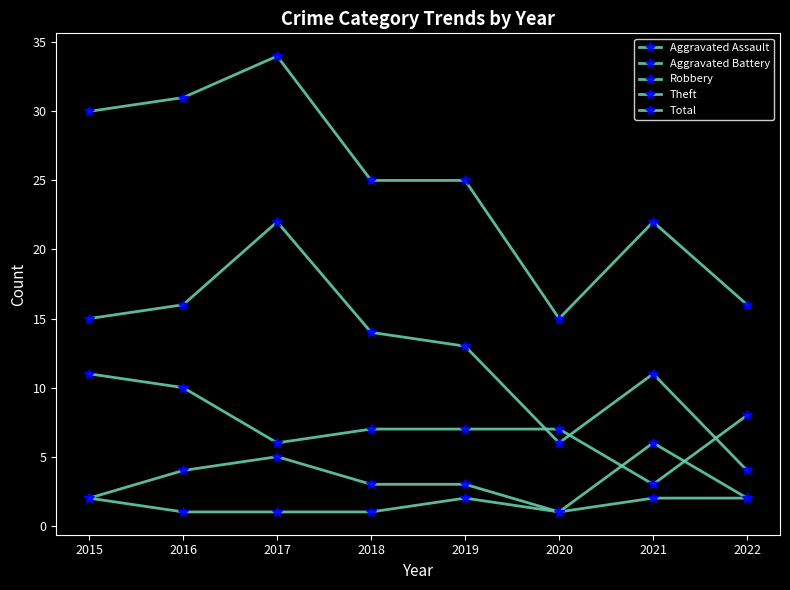

Is it true that Robbery equals 2 at 2022?

False